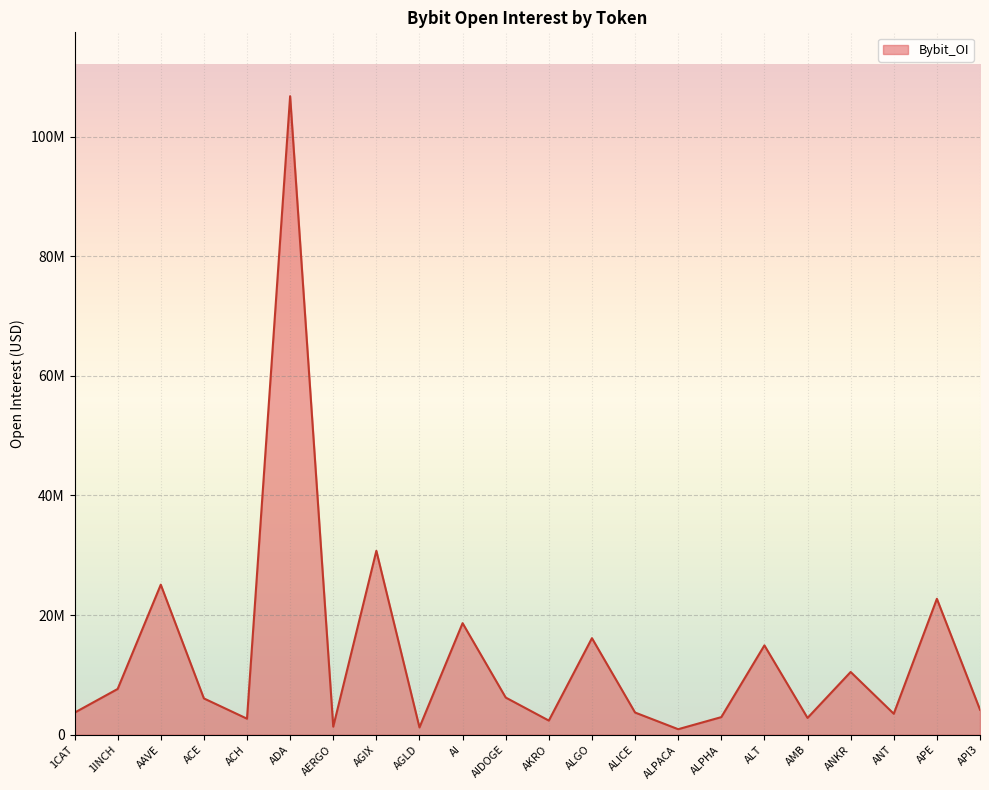

List the labels in order of value, largest first.

ADA, AGIX, AAVE, APE, AI, ALGO, ALT, ANKR, 1INCH, AIDOGE, ACE, API3, ALICE, 1CAT, ANT, ALPHA, AMB, ACH, AKRO, AERGO, AGLD, ALPACA